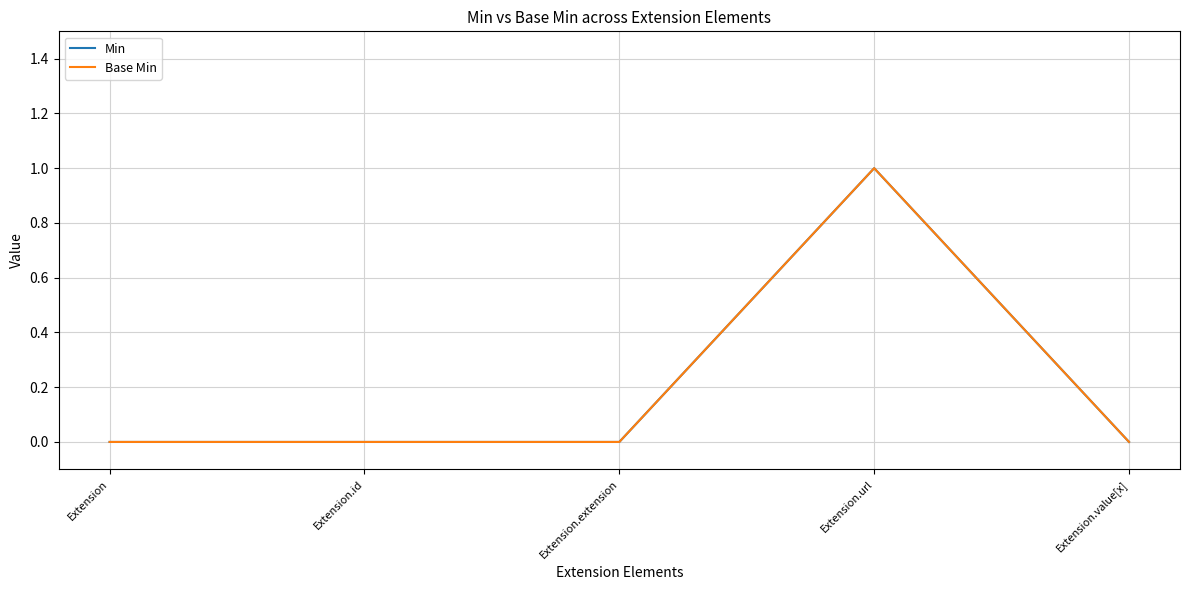

Does the chart display data point markers on the line(s)?

No